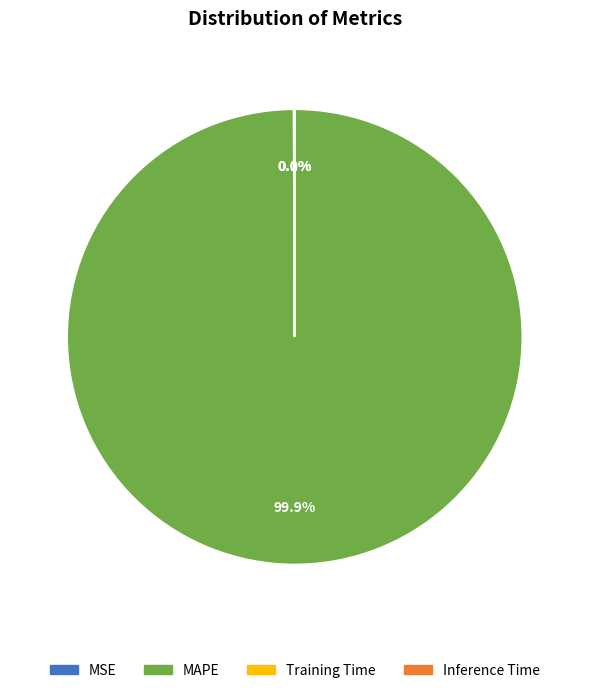

To the nearest percent, what percentage of the pie is MAPE?

100%